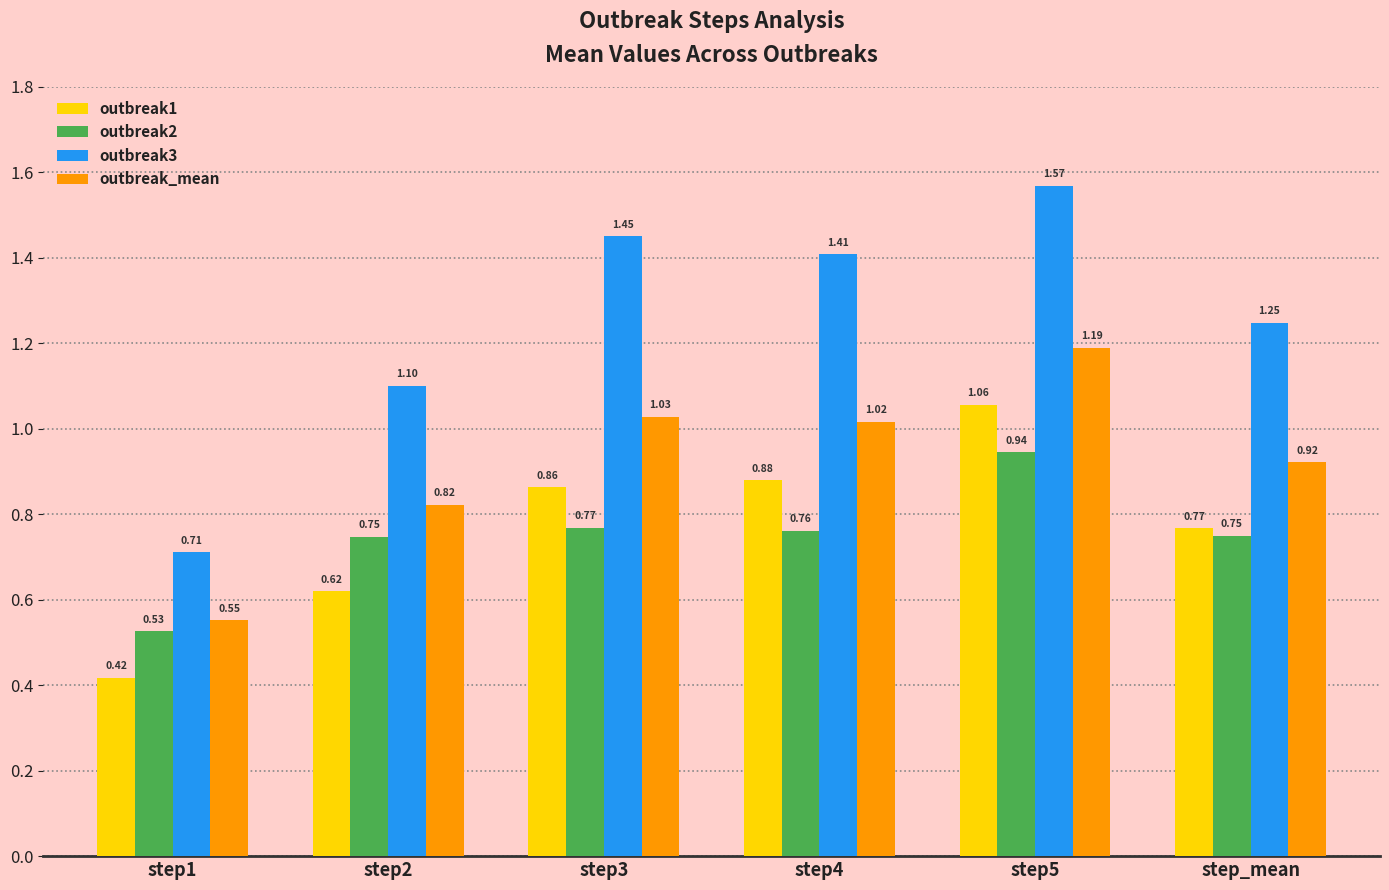

What position from the left is step4?

4